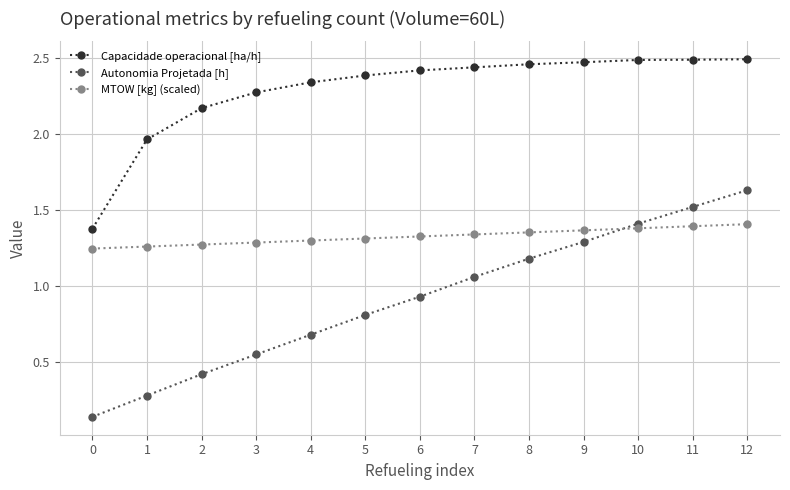

What is the sum of the MTOW [kg] (scaled) values at 4 and 7?

2.6